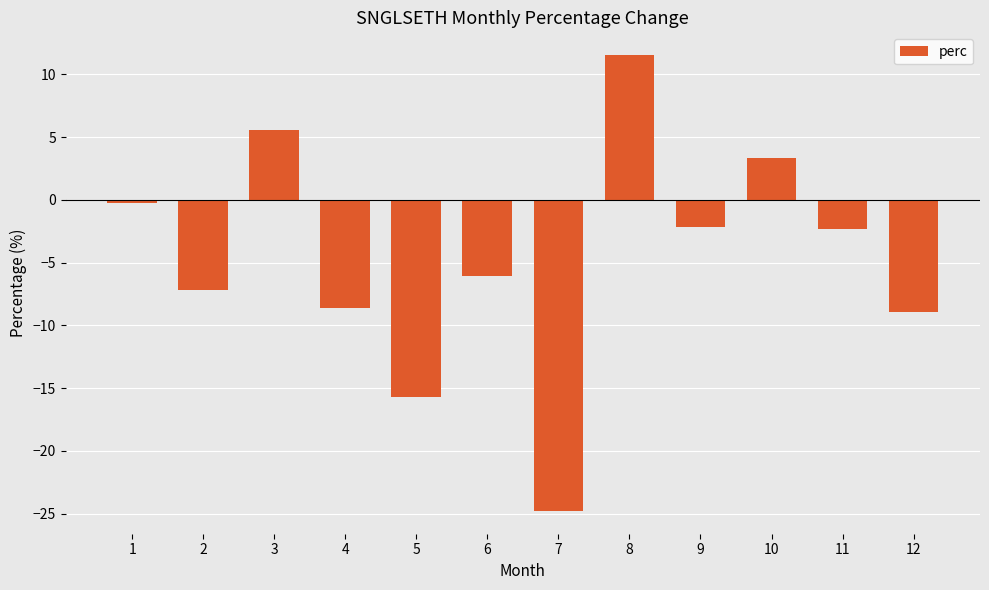

What is the value of the 9th bar from the left?

-2.1